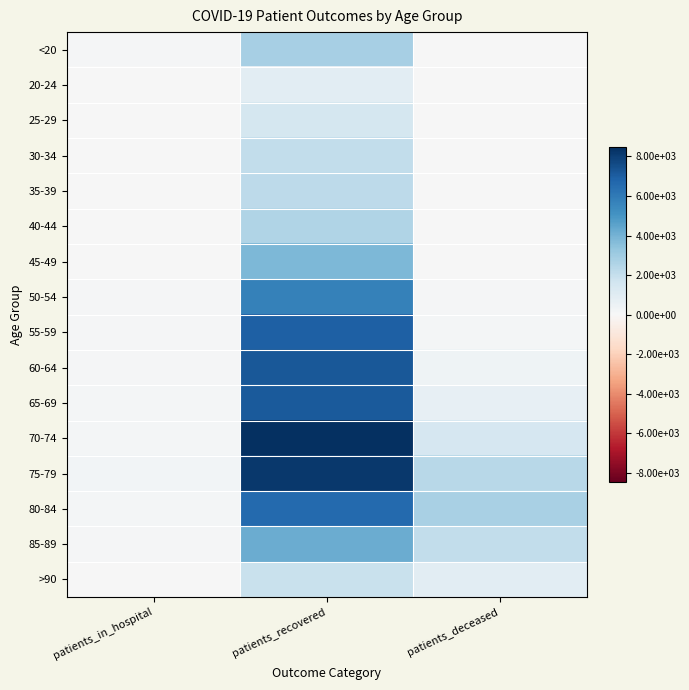

Which series has the widest spread of values?

70-74